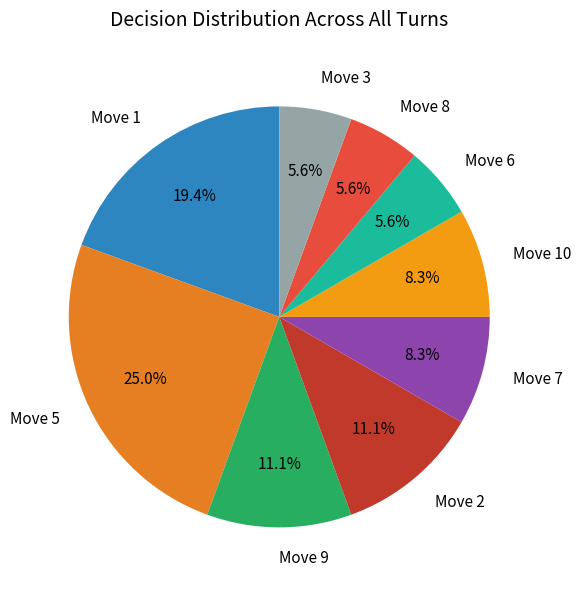

Between Move 1 and Move 9, which is larger?

Move 1